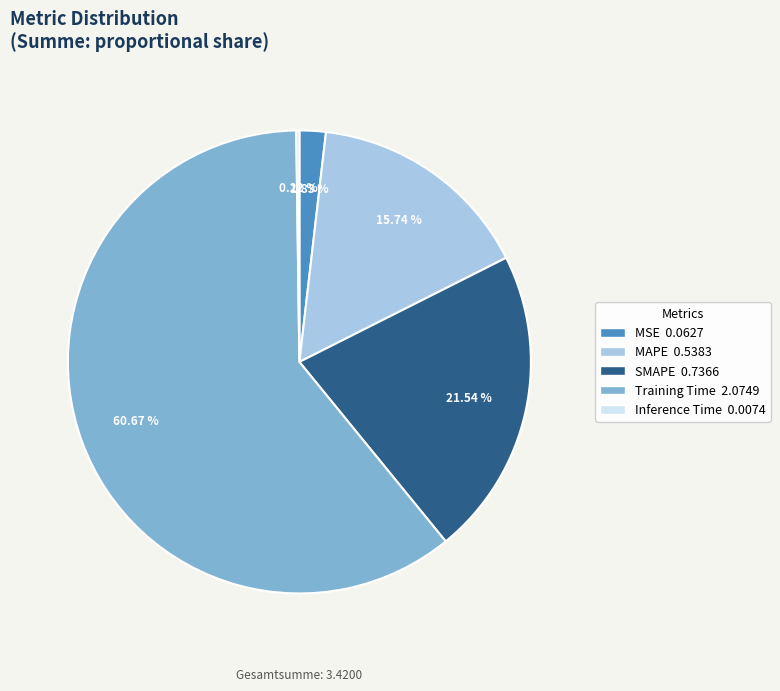

Which slice is the largest?

Training Time